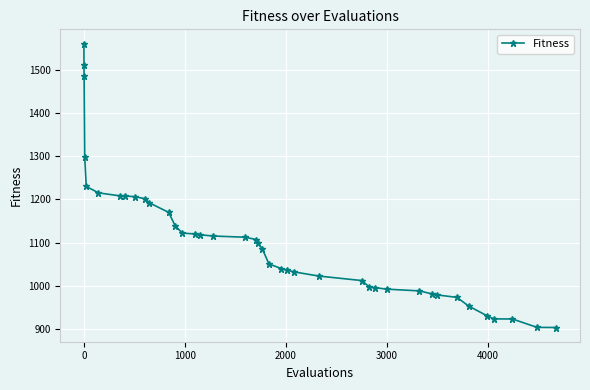

What is the difference between the maximum and minimum values?

657.3